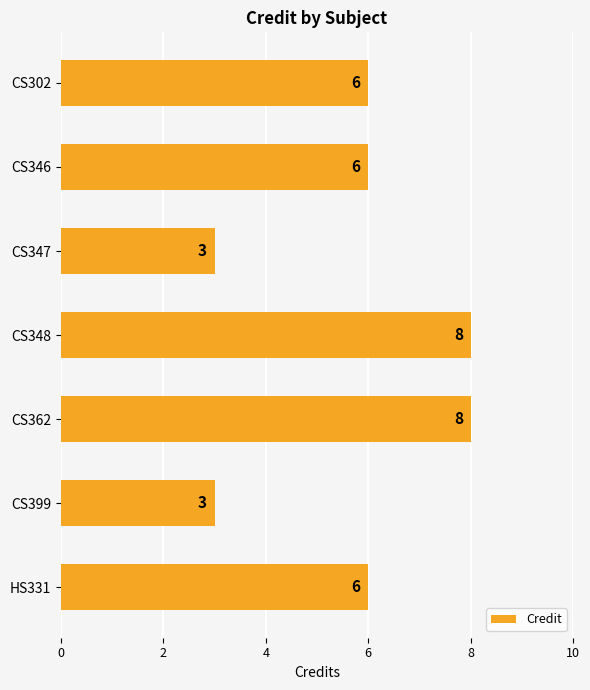

What is the smallest value displayed?

3